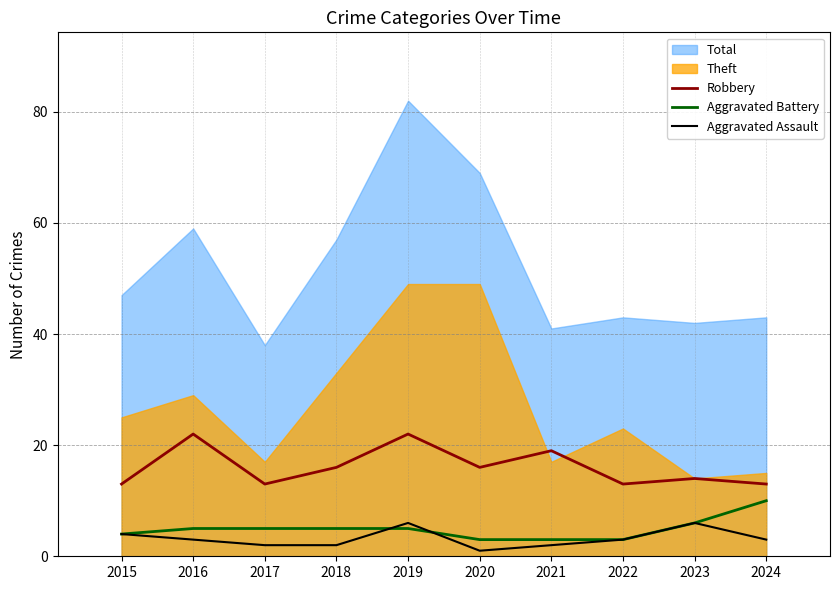

What is the value of the Aggravated Assault bar at the 9th from the left?

6